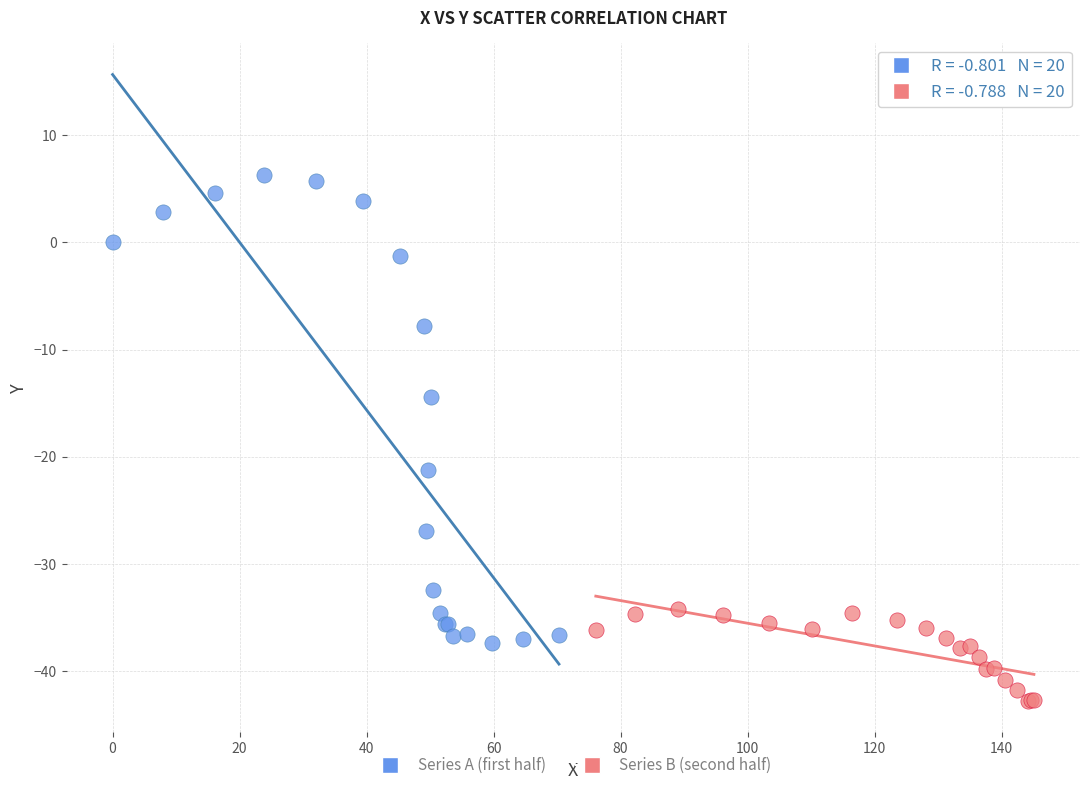

Which series contains the lowest Y value?

Series B (second half)